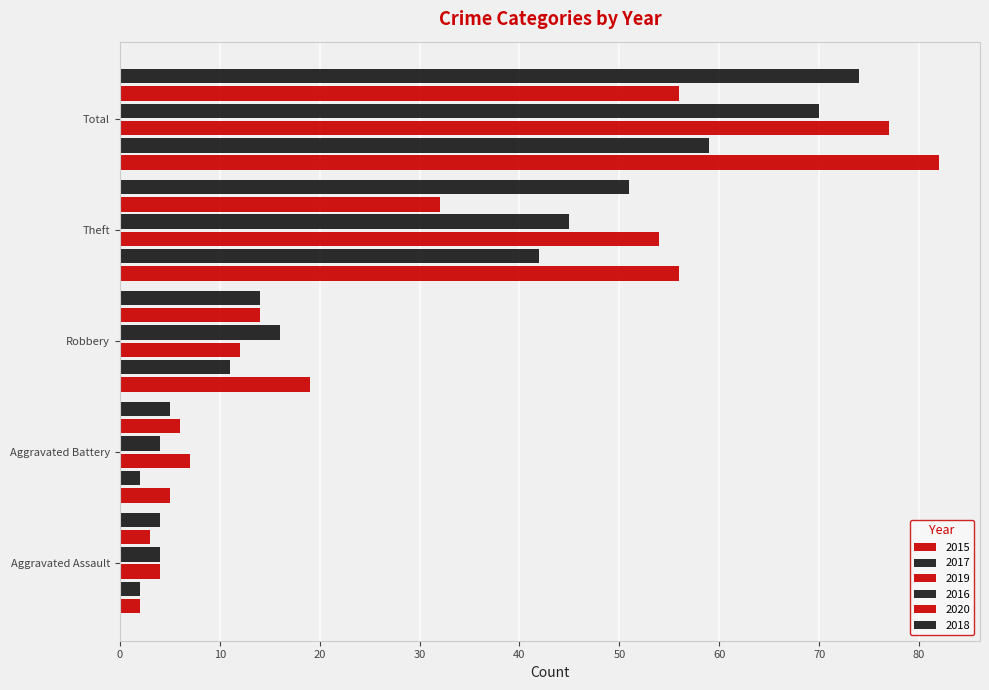

Which series has the largest total across all categories?

2015